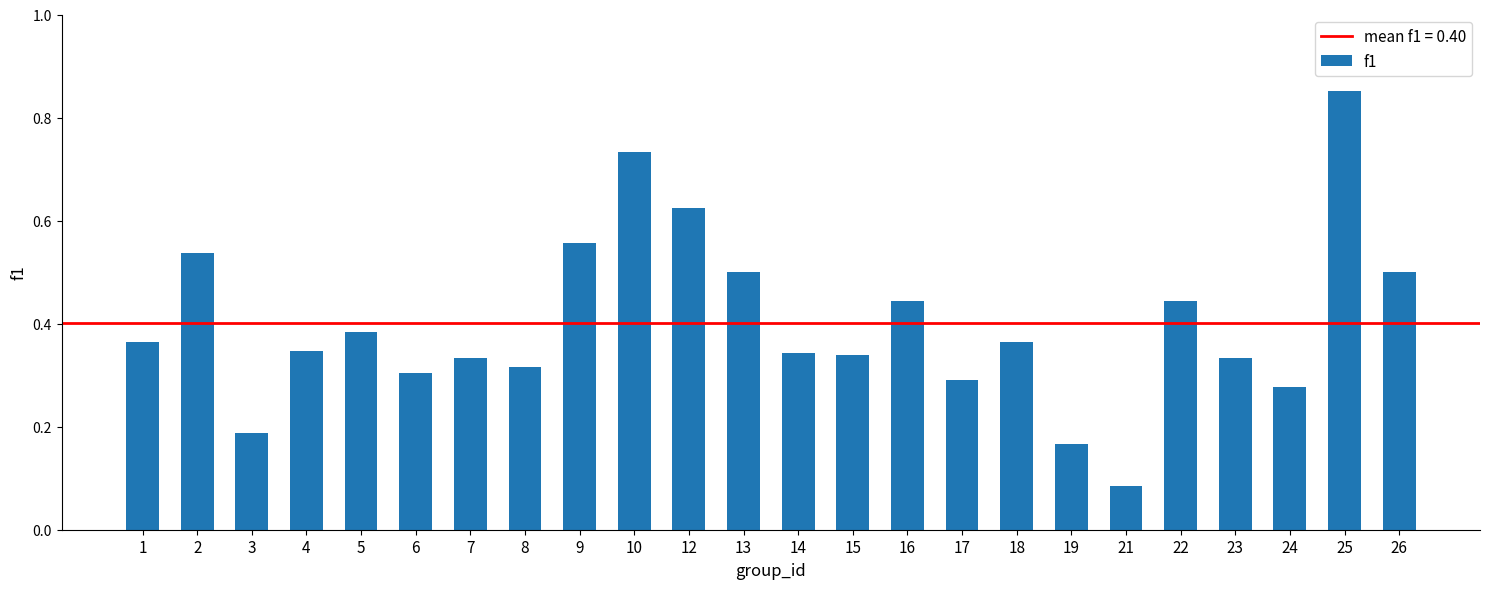

Where is the data nearest to the value 0?

21